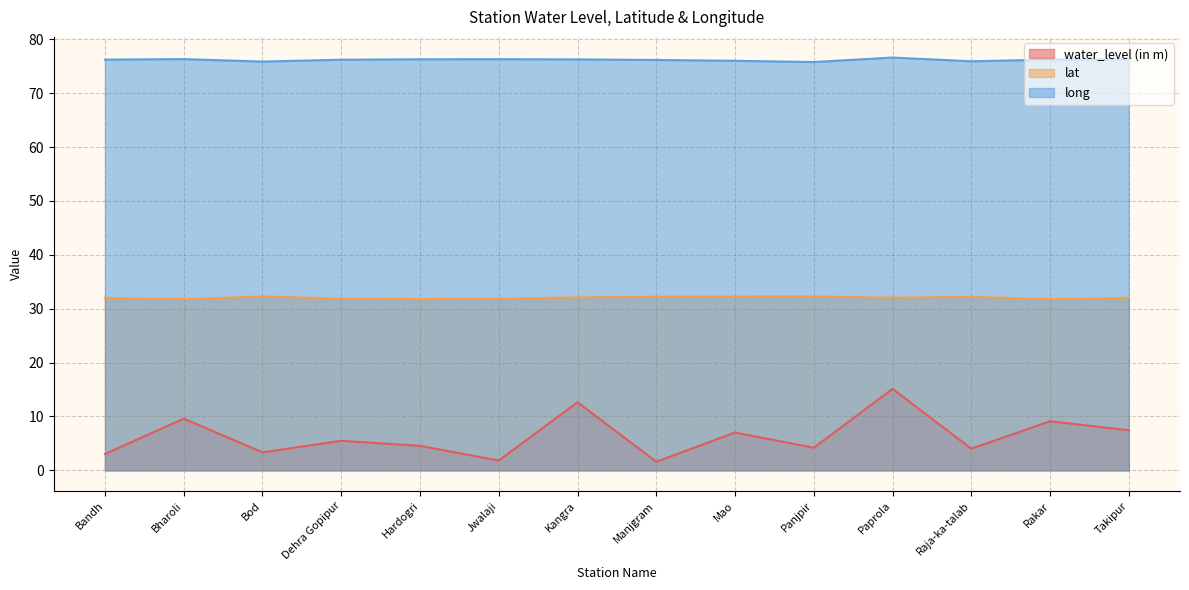

Which series changed the most between Dehra Gopipur and Paprola?

water_level (in m)